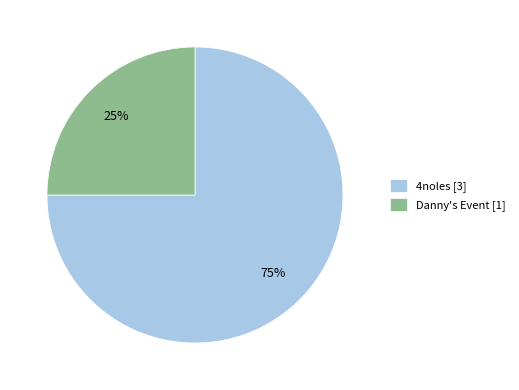

Combined, do 4noles and Danny's Event account for over 50%?

Yes